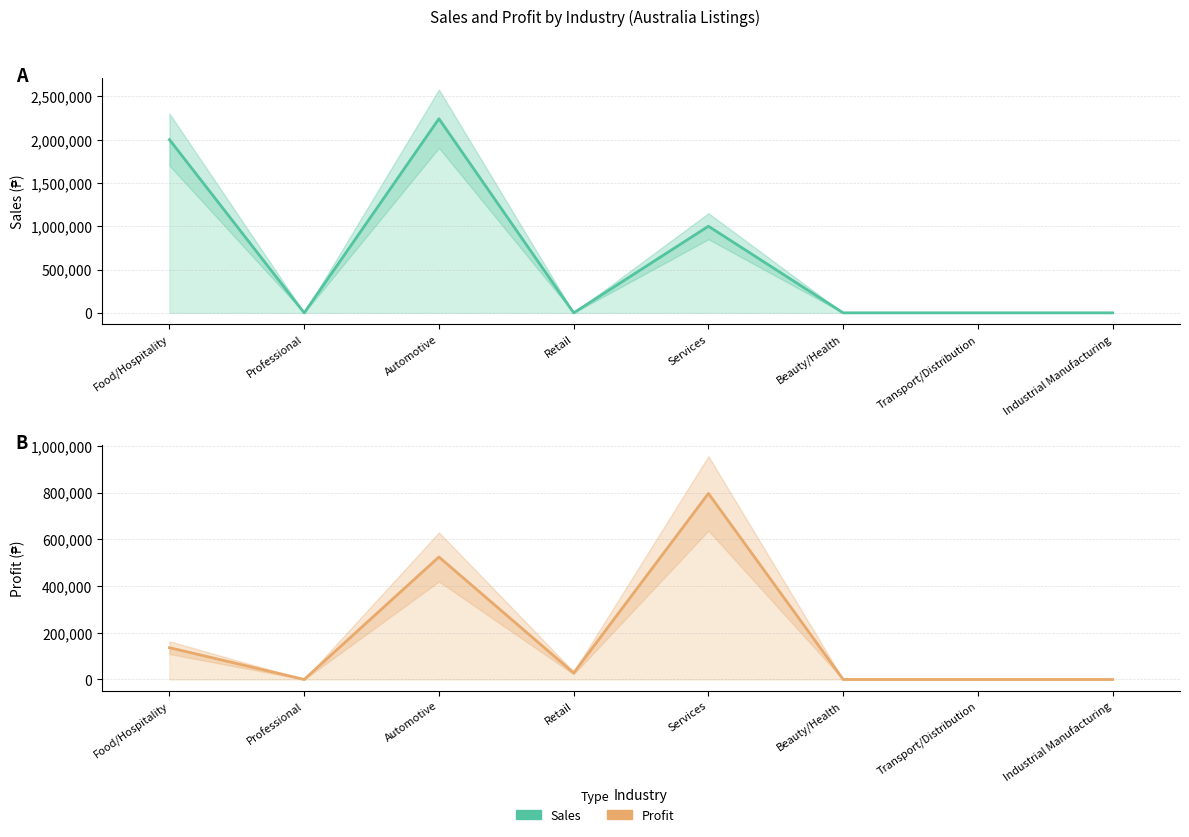

What is the difference between the Sales values at Food/Hospitality and Professional?

2000000